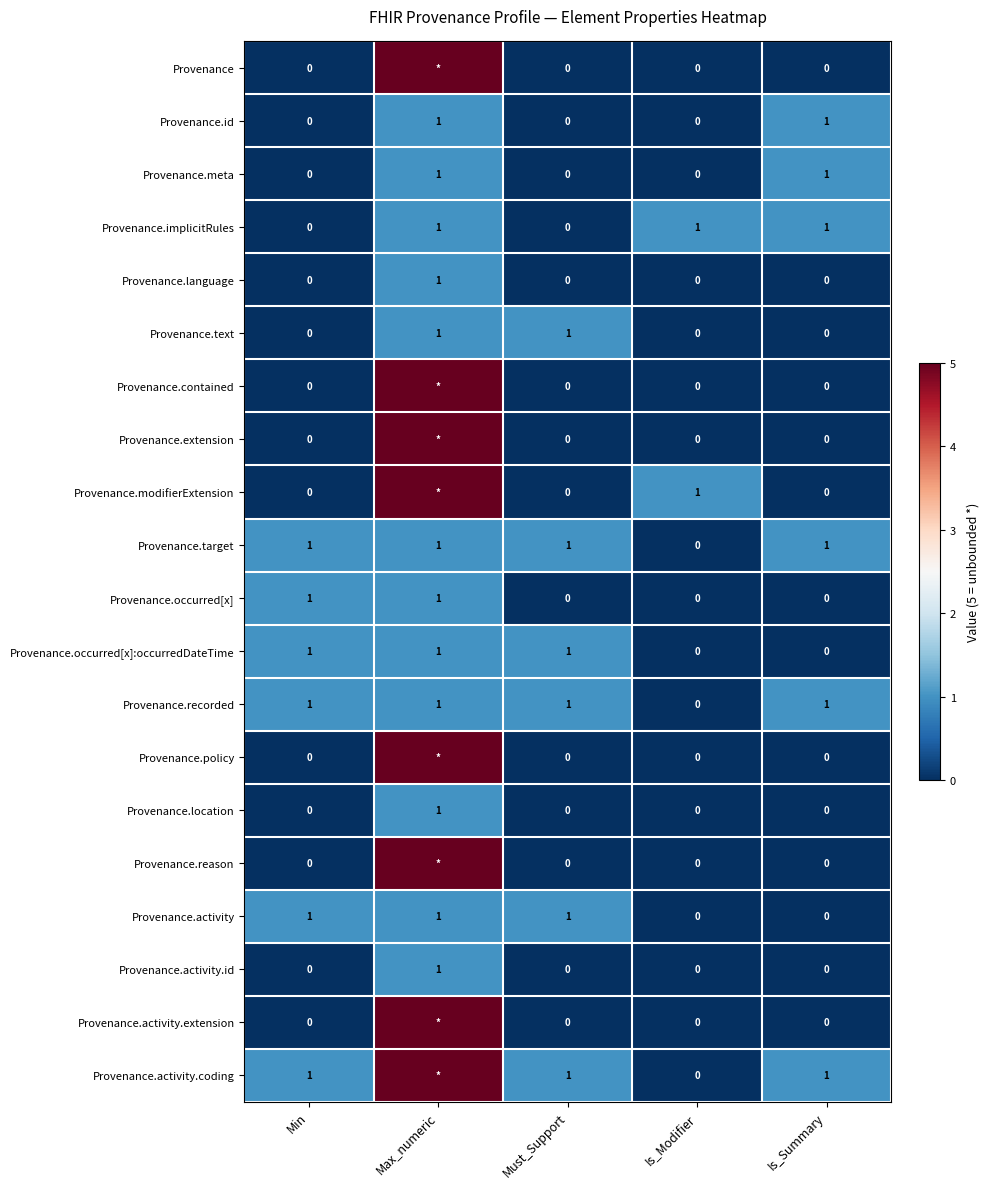

At which category is the sum across all series the highest?

Max_numeric